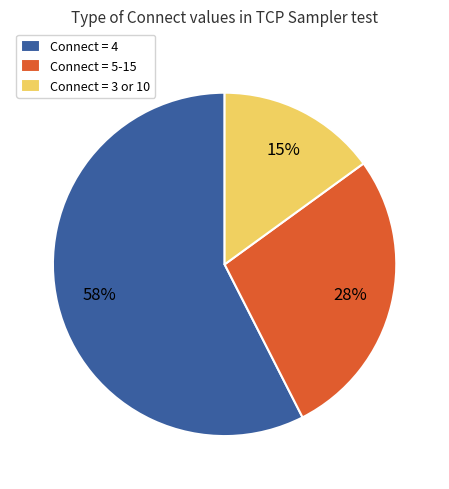

Which slice is the smallest?

Connect = 3 or 10